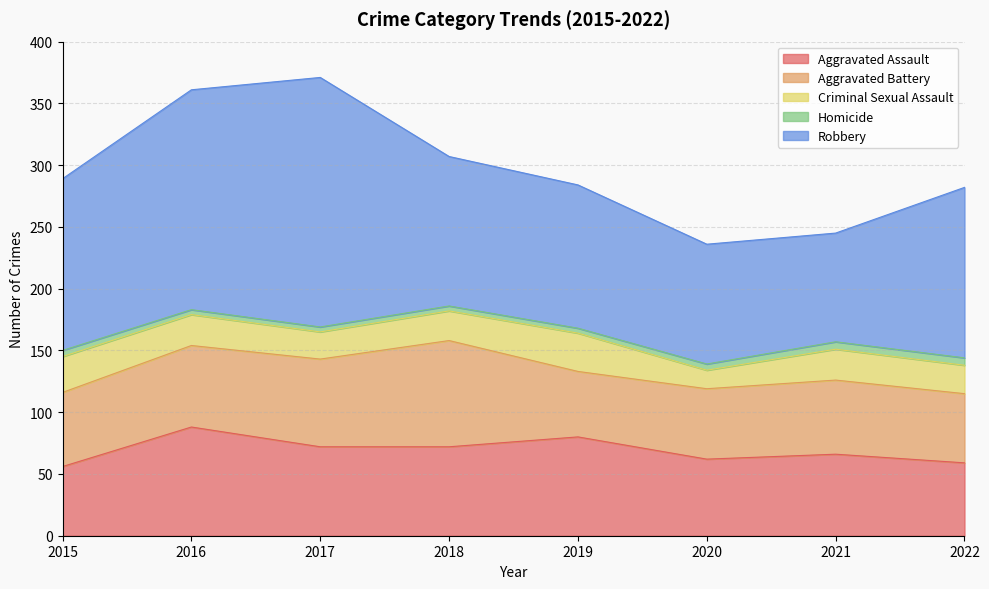

Does the chart display data point markers on the line(s)?

No